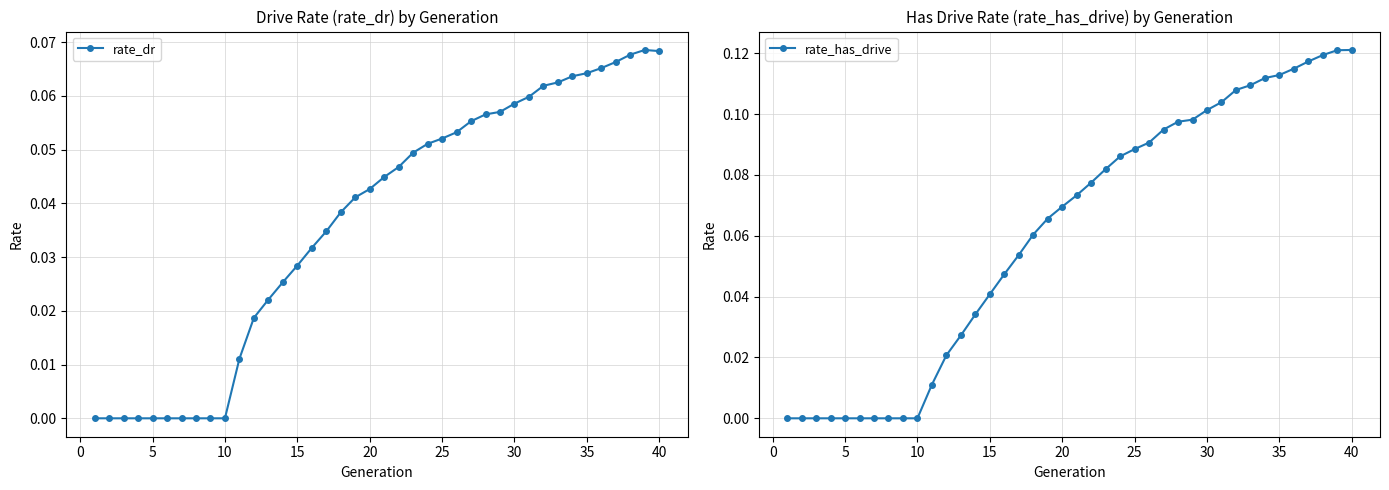

Which series has the widest spread of values?

rate_has_drive